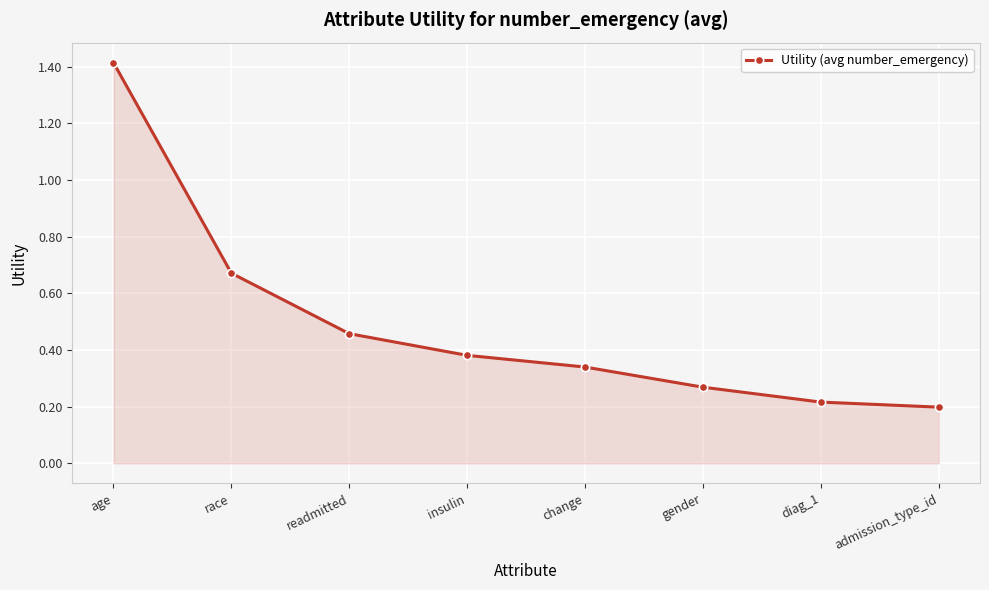

Does the chart display data point markers on the line(s)?

Yes